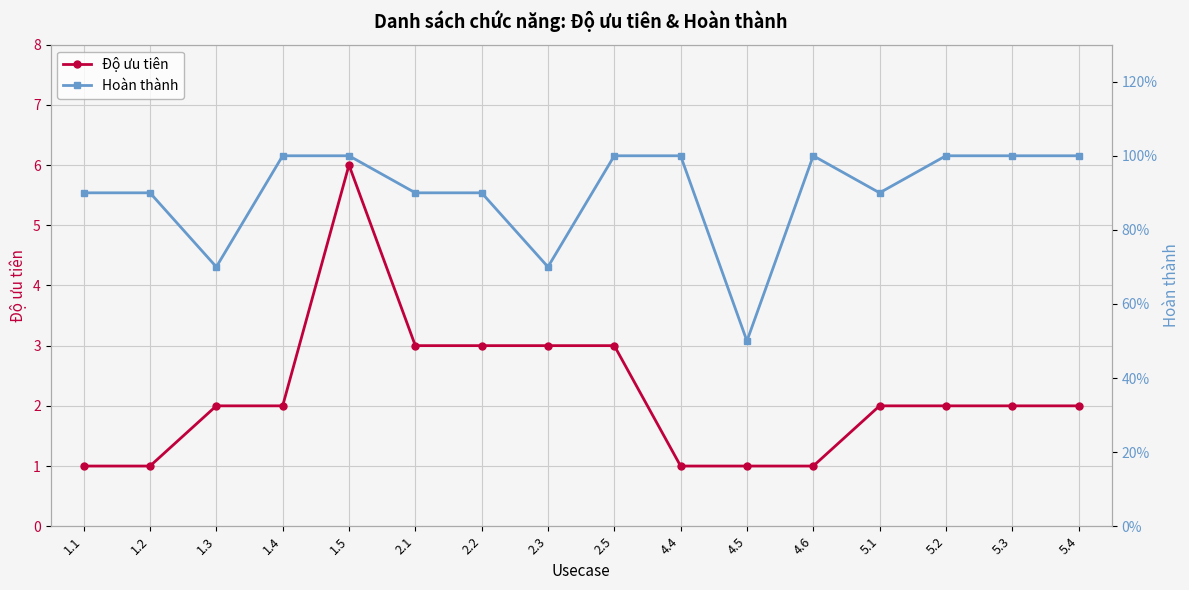

At which label does Độ ưu tiên reach its peak?

1.5